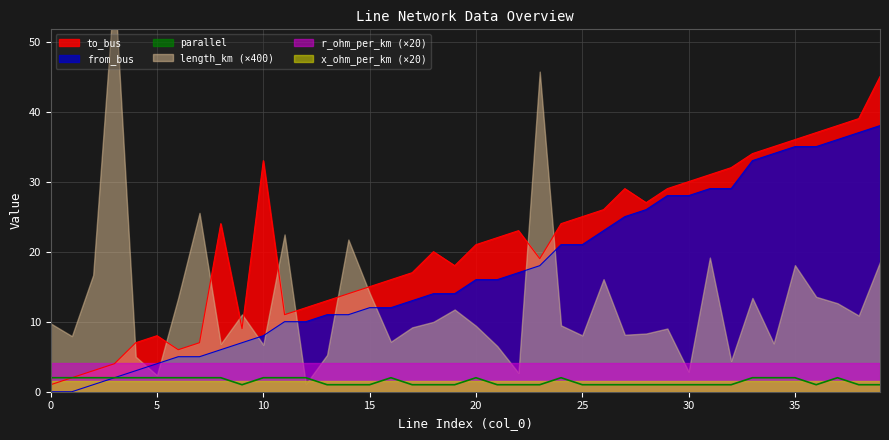

Is it true that parallel equals 2 at 0?

True